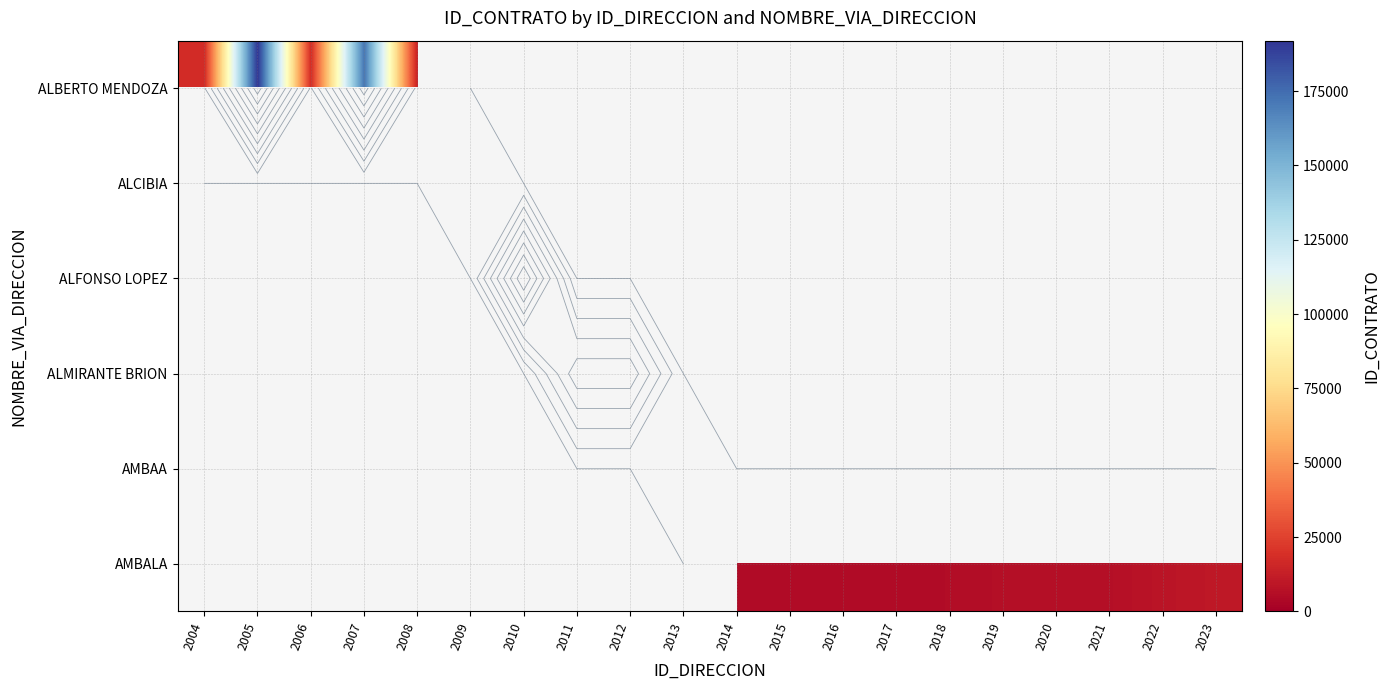

List the labels in order of ALCIBIA value, smallest first.

2004, 2005, 2006, 2007, 2008, 2009, 2010, 2011, 2012, 2013, 2014, 2015, 2016, 2017, 2018, 2019, 2020, 2021, 2022, 2023